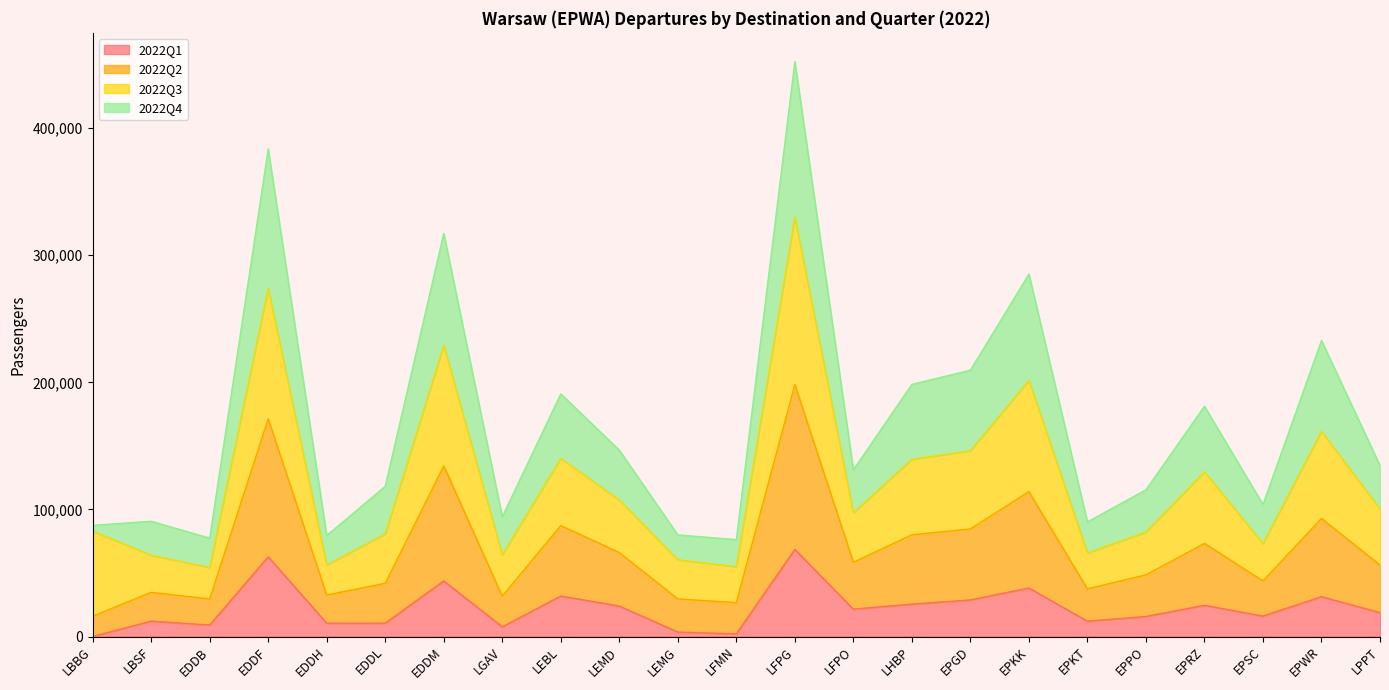

At which category is the sum across all series the highest?

LFPG